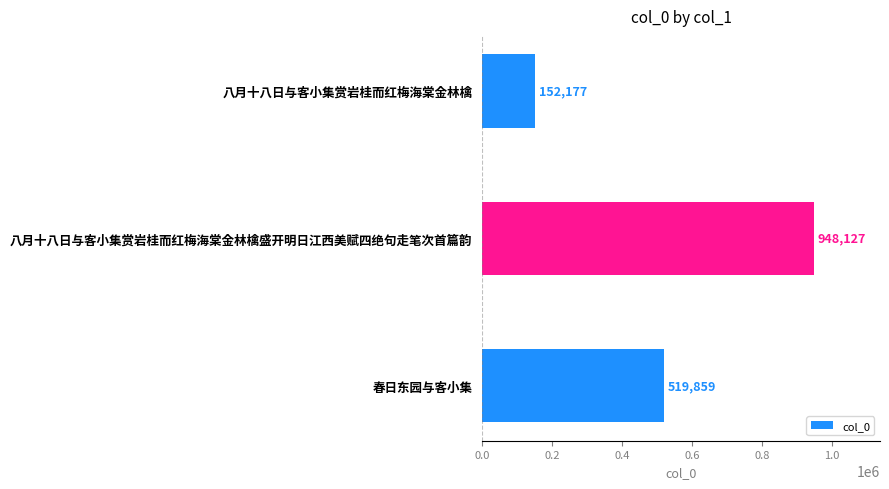

Rank the categories by value from lowest to highest.

八月十八日与客小集赏岩桂而红梅海棠金林檎, 春日东园与客小集, 八月十八日与客小集赏岩桂而红梅海棠金林檎盛开明日江西美赋四绝句走笔次首篇韵